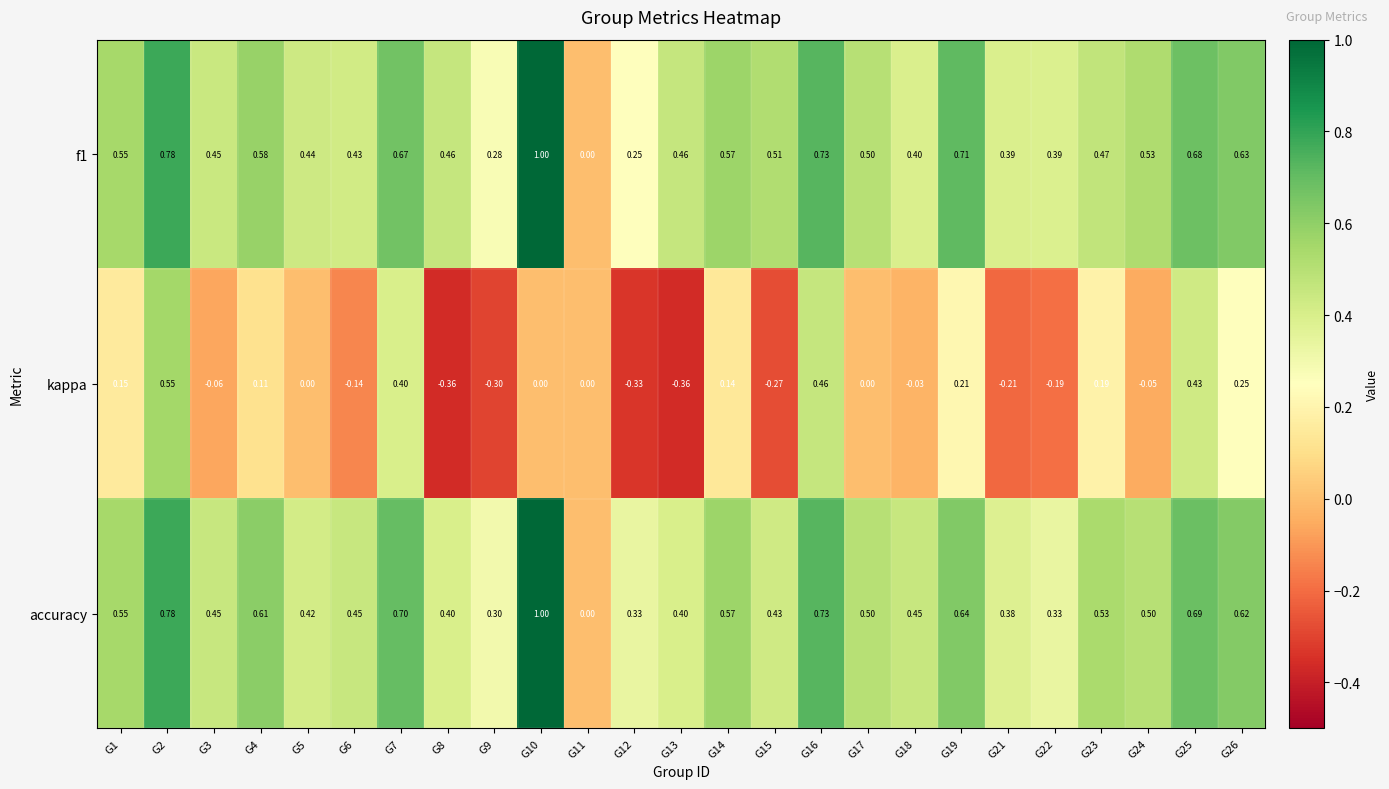

Is the value of f1 at G5 greater than the value of kappa at G15?

Yes